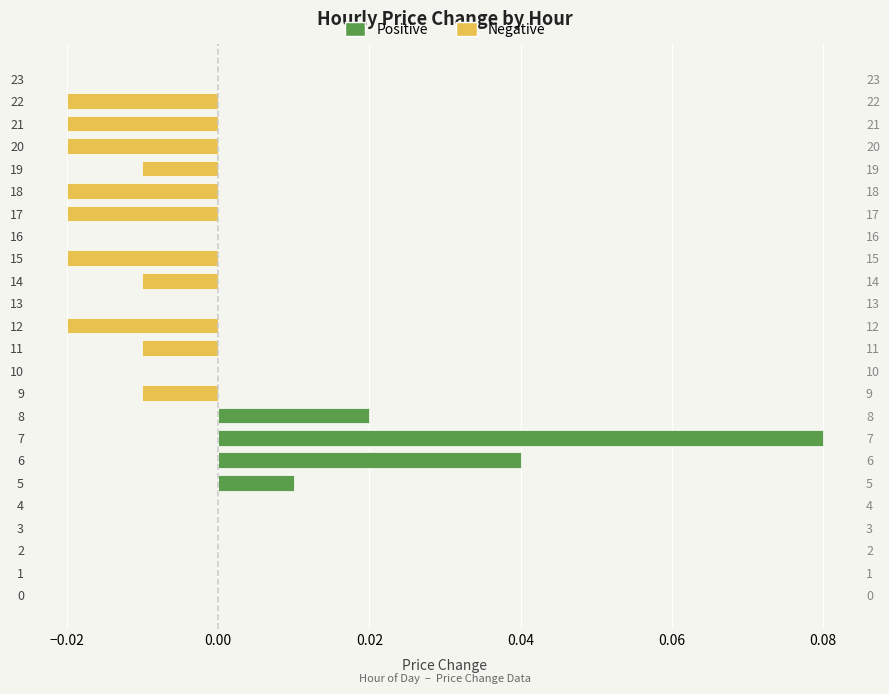

How many bars are there in total?

48